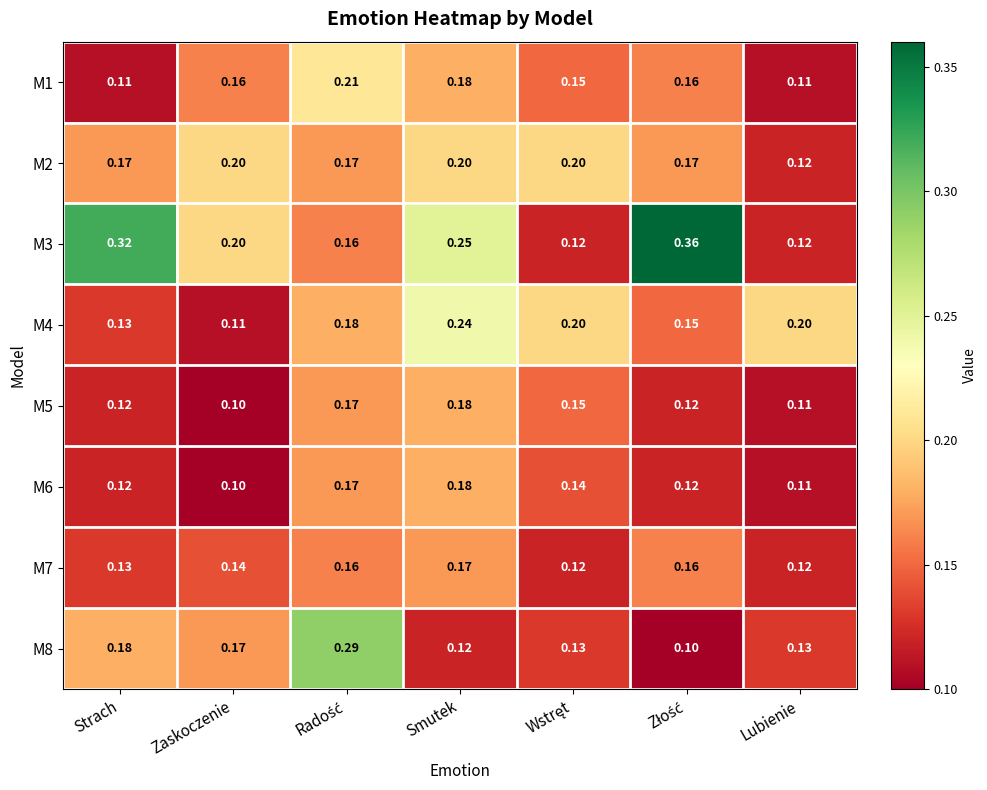

At which category is the sum across all series the highest?

Smutek